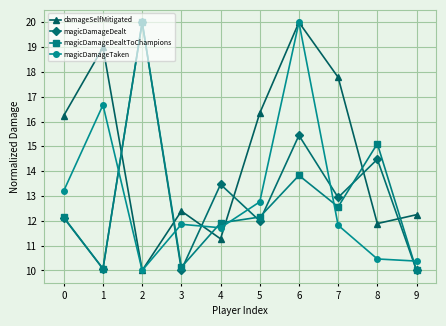

What is the sum of the magicDamageTaken values at 7 and 1?

28.5